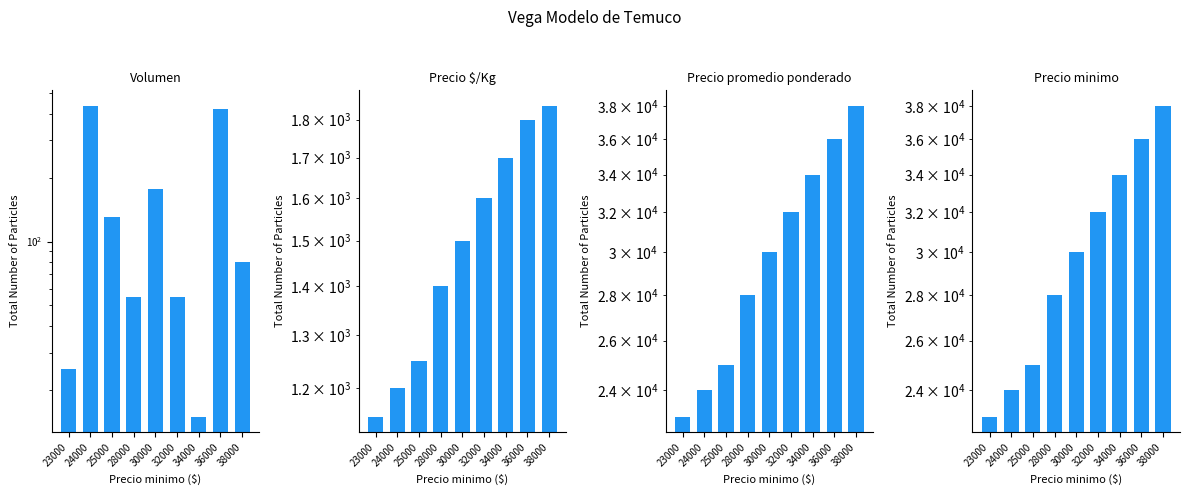

What is the sum of the Volumen values at 28000 and 38000?

135